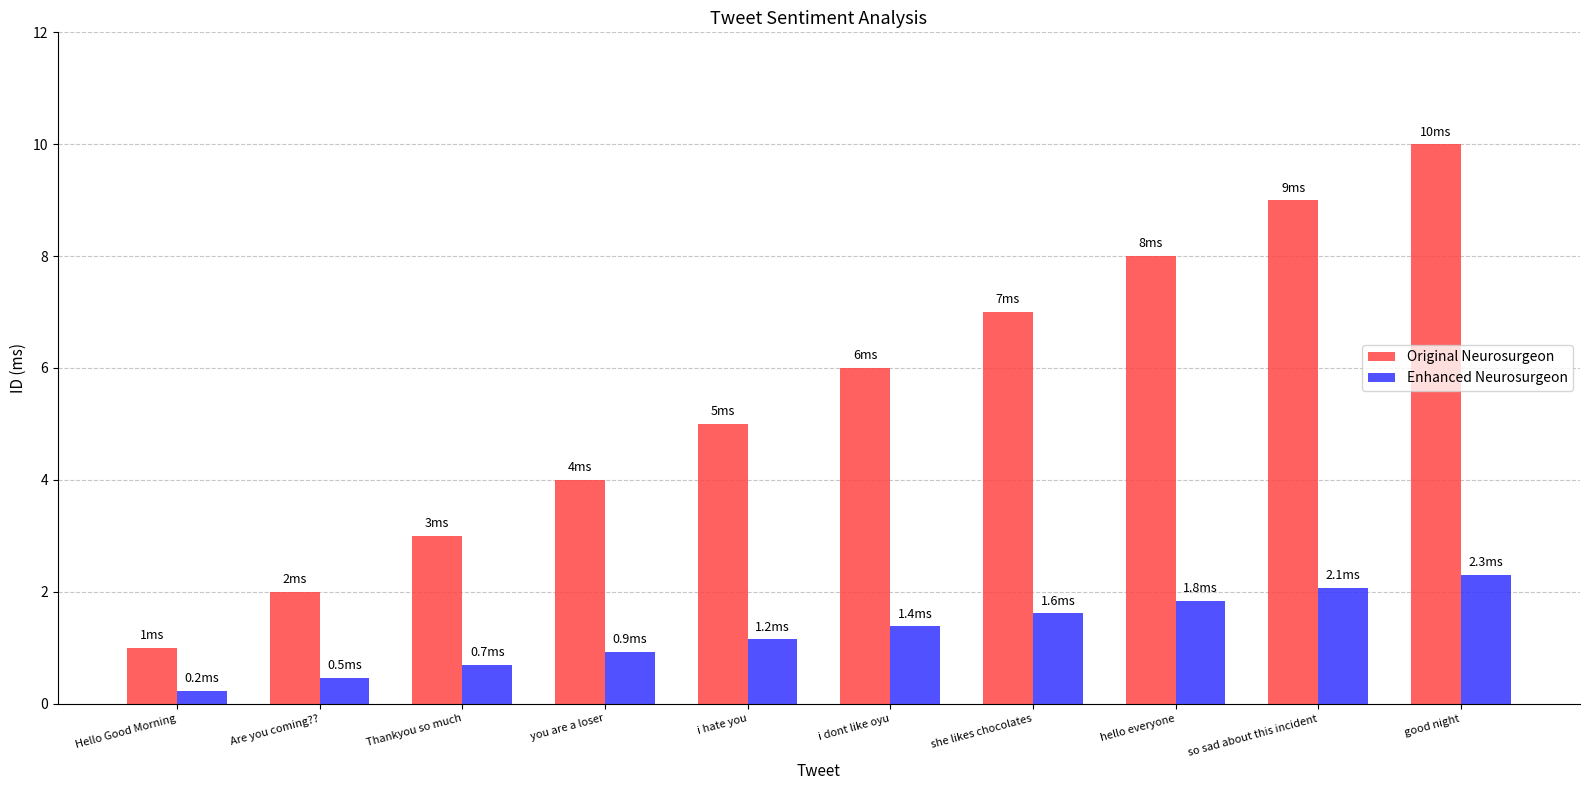

What position from the right is so sad about this incident?

2